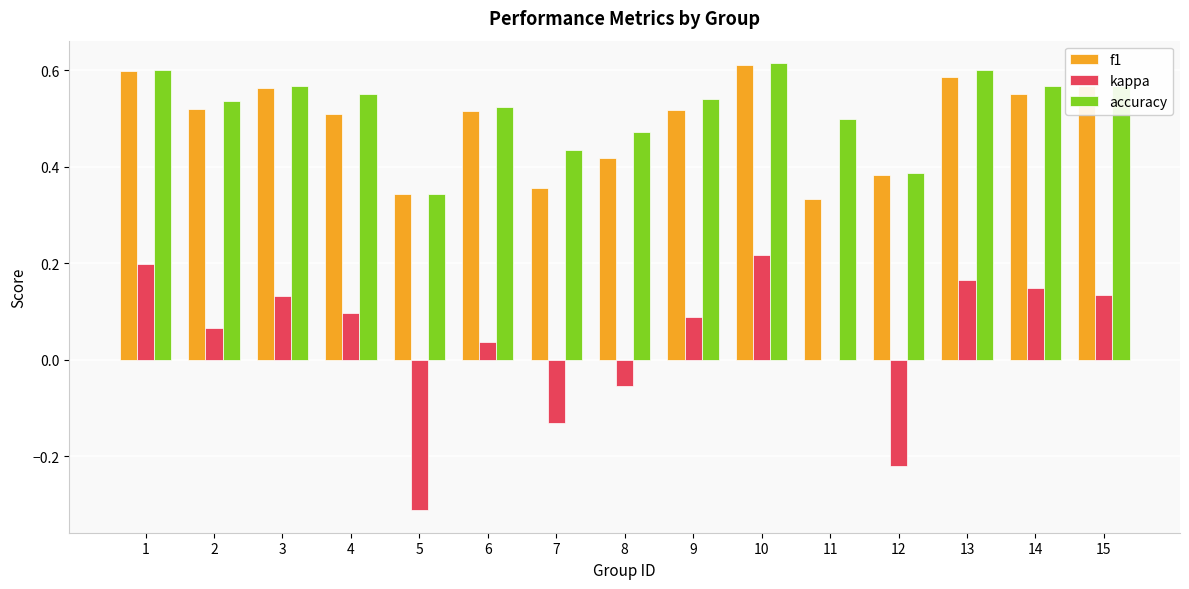

How many groups of bars are there?

15